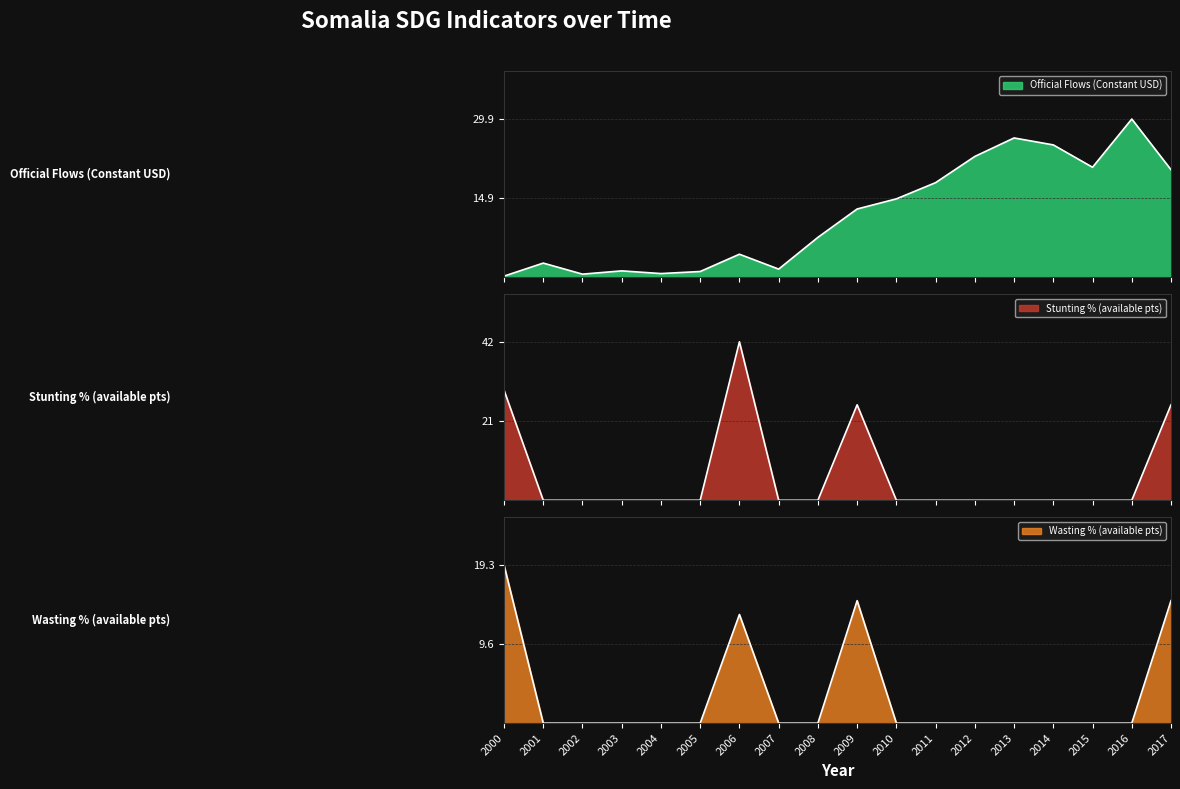

Reading left to right, what are all the values shown in this chart?

Official Flows (Constant USD): 2000=0.2	2001=2.7	2002=0.6	2003=1.2	2004=0.7	2005=1.1	2006=4.4	2007=1.6	2008=7.6	2009=12.9	2010=14.8	2011=17.9	2012=22.8	2013=26.3	2014=25.0	2015=20.8	2016=29.9	2017=20.3
Stunting % (available pts): 2000=29.2	2001=0.0	2002=0.0	2003=0.0	2004=0.0	2005=0.0	2006=42.0	2007=0.0	2008=0.0	2009=25.3	2010=0.0	2011=0.0	2012=0.0	2013=0.0	2014=0.0	2015=0.0	2016=0.0	2017=25.3
Wasting % (available pts): 2000=19.3	2001=0.0	2002=0.0	2003=0.0	2004=0.0	2005=0.0	2006=13.3	2007=0.0	2008=0.0	2009=14.9	2010=0.0	2011=0.0	2012=0.0	2013=0.0	2014=0.0	2015=0.0	2016=0.0	2017=14.9